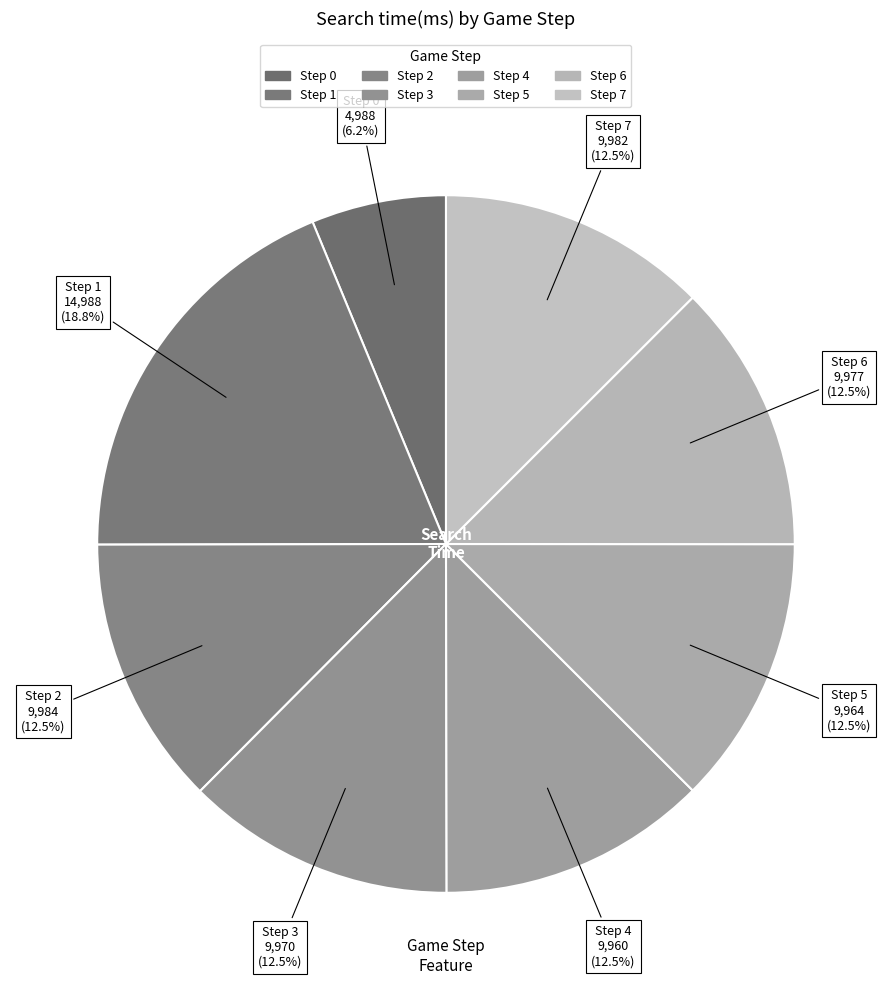

Rank the categories by value from lowest to highest.

Step 0, Step 4, Step 5, Step 3, Step 6, Step 7, Step 2, Step 1